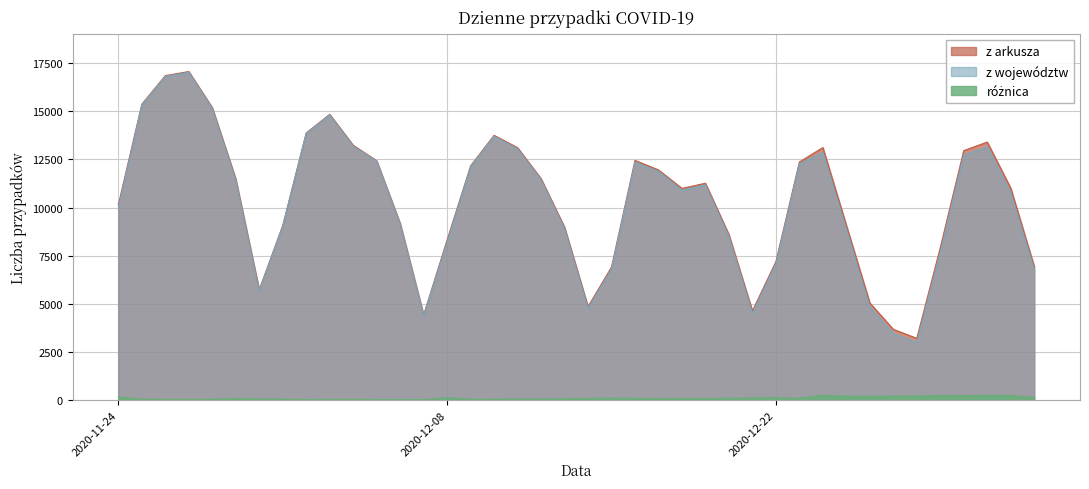

Rank the series at 2020-12-19 from highest to lowest value.

z arkusza, z województw, różnica